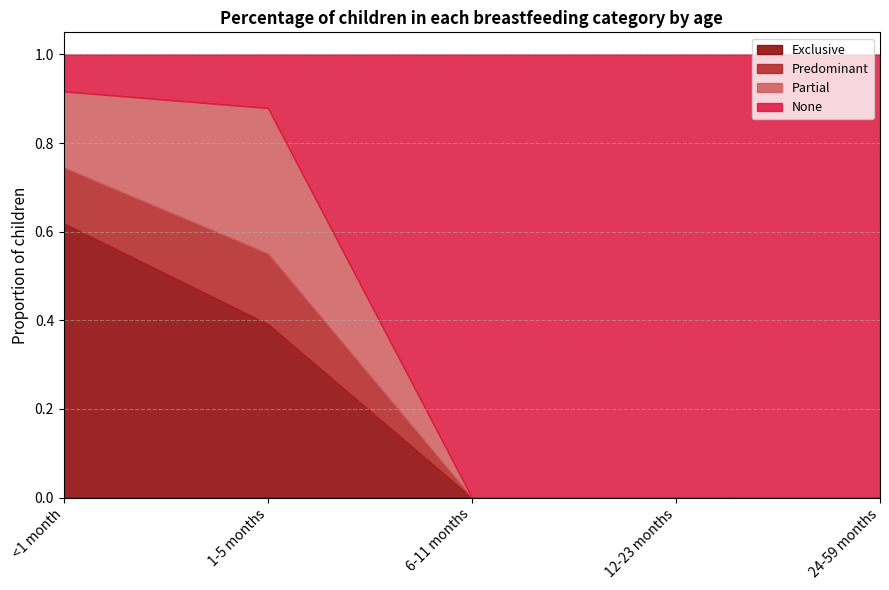

Which category has the highest value in the None series?

6-11 months